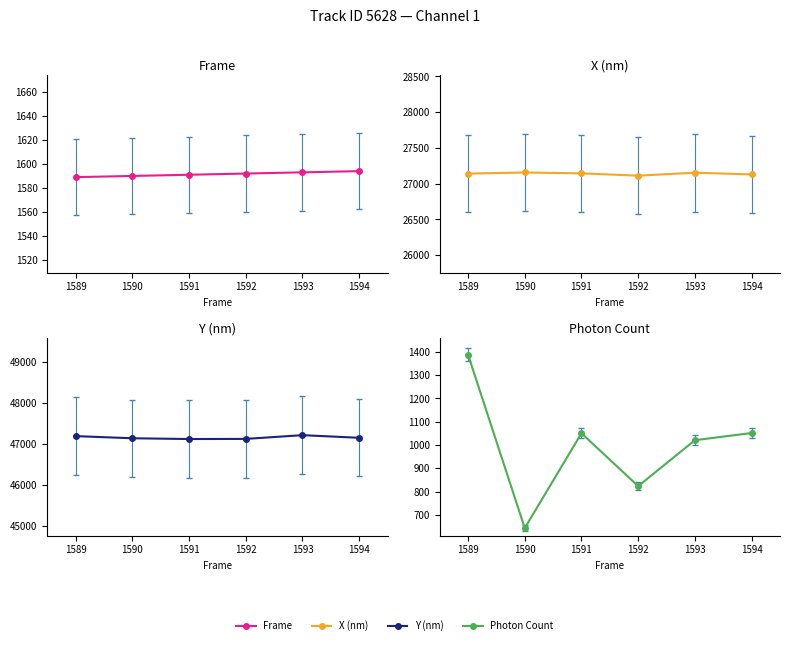

What are all the series names shown in the legend?

Frame, X (nm), Y (nm), Photon Count